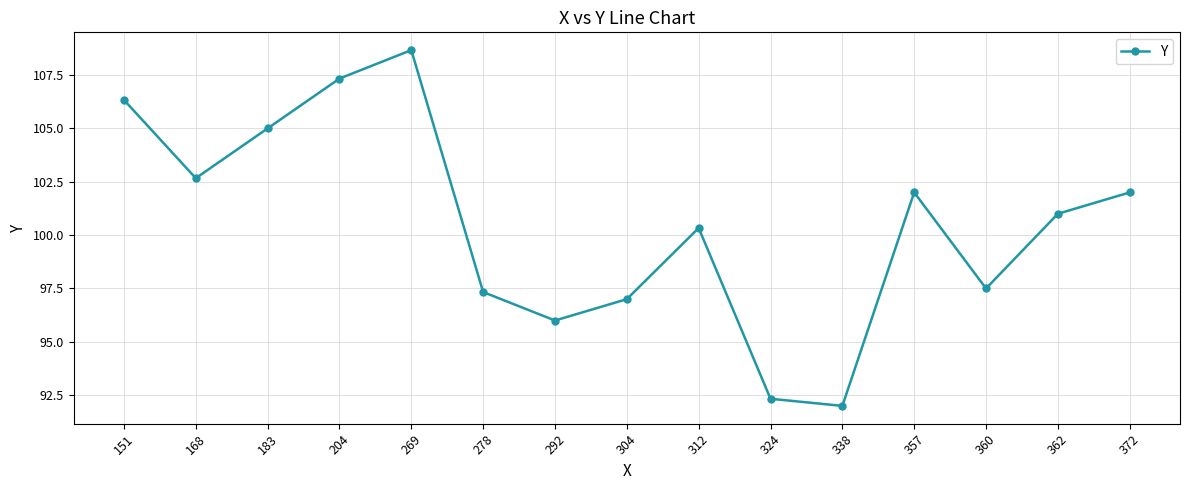

Reading left to right, what are all the values shown in this chart?

151=106.3	168=102.7	183=105.0	204=107.3	269=108.7	278=97.3	292=96.0	304=97.0	312=100.3	324=92.3	338=92.0	357=102.0	360=97.5	362=101.0	372=102.0